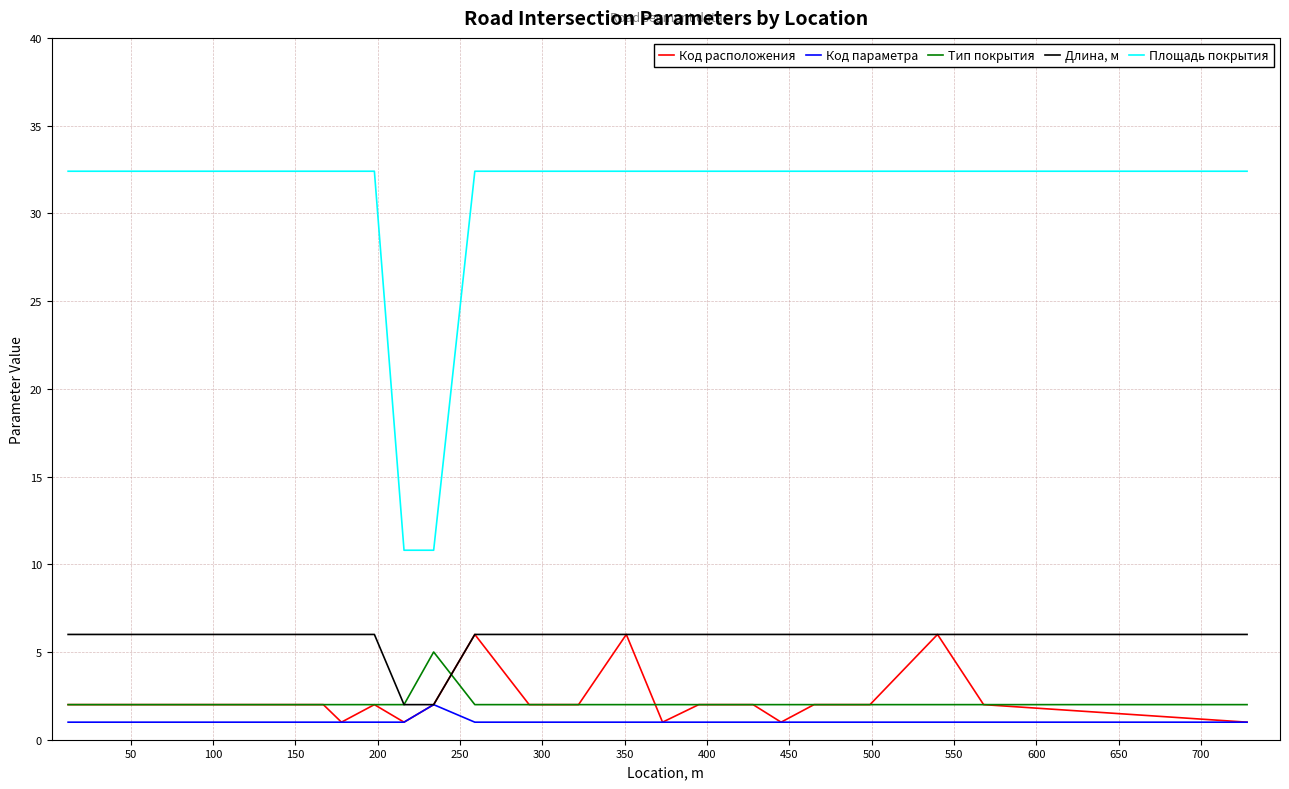

What is the difference between the second highest and second lowest values in the Код расположения series?

5.0